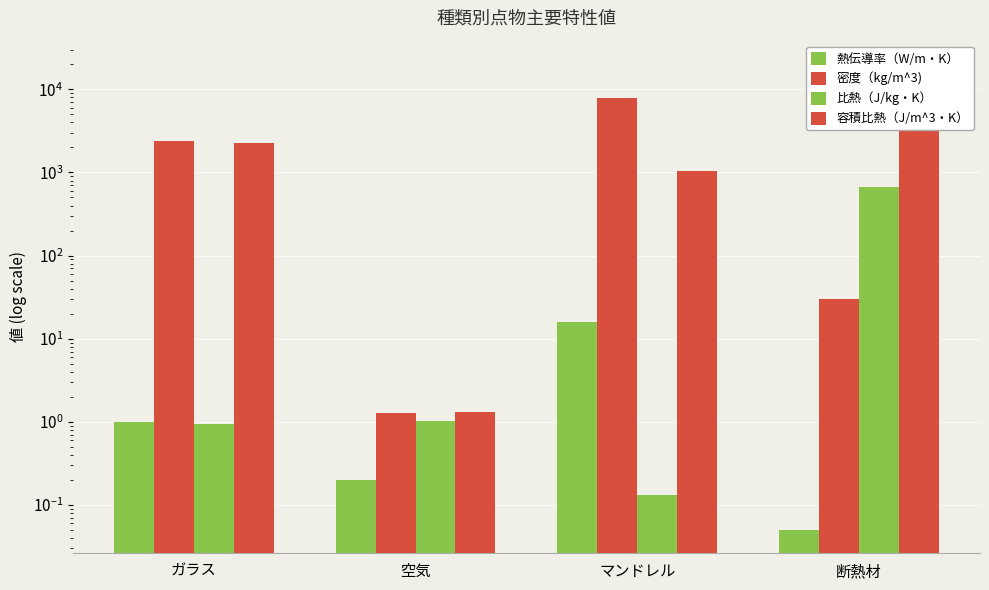

How many data points does each series have?

4